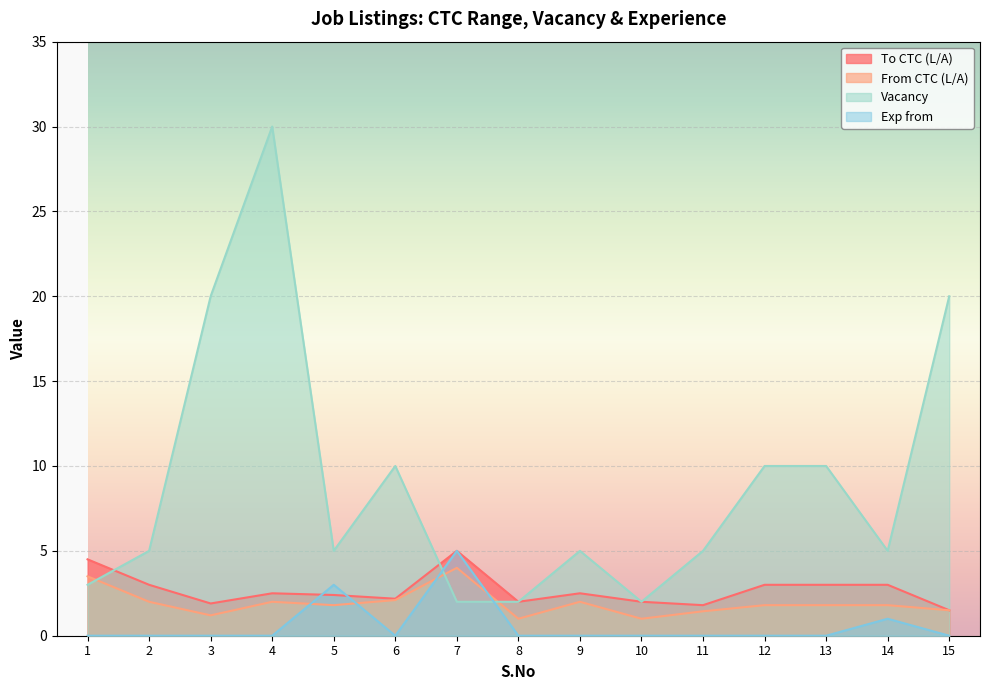

Reading right to left, transcribe all the data shown in this chart.

To CTC (L/A): 15=1.5	14=3.0	13=3.0	12=3.0	11=1.8	10=2.0	9=2.5	8=2.0	7=5.0	6=2.2	5=2.4	4=2.5	3=1.9	2=3.0	1=4.5
From CTC (L/A): 15=1.5	14=1.8	13=1.8	12=1.8	11=1.4	10=1.0	9=2.0	8=1.0	7=4.0	6=2.1	5=1.8	4=2.0	3=1.2	2=2.0	1=3.5
Vacancy: 15=20.0	14=5.0	13=10.0	12=10.0	11=5.0	10=2.0	9=5.0	8=2.0	7=2.0	6=10.0	5=5.0	4=30.0	3=20.0	2=5.0	1=3.0
Exp from: 15=0.0	14=1.0	13=0.0	12=0.0	11=0.0	10=0.0	9=0.0	8=0.0	7=5.0	6=0.0	5=3.0	4=0.0	3=0.0	2=0.0	1=0.0